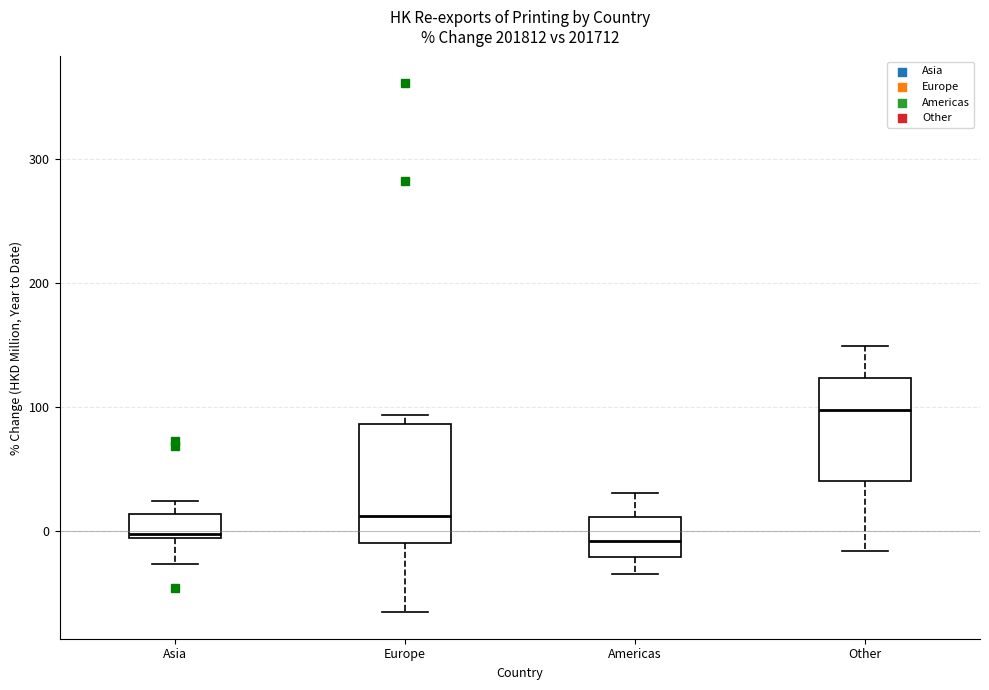

Reading left to right, transcribe this box plot: for each box, give where its median line is, the range the box spans, and where its two whiskers end, as read against the y-axis. The values are not printed on the chart, so give them approximately, as read against the axis.

Asia: median 0, box -10 to 10, whiskers -30 to 20
Europe: median 10, box -10 to 90, whiskers -70 to 90 (just above the box's upper edge)
Americas: median -10, box -20 to 10, whiskers -30 to 30
Other: median 100, box 40 to 120, whiskers -20 to 150